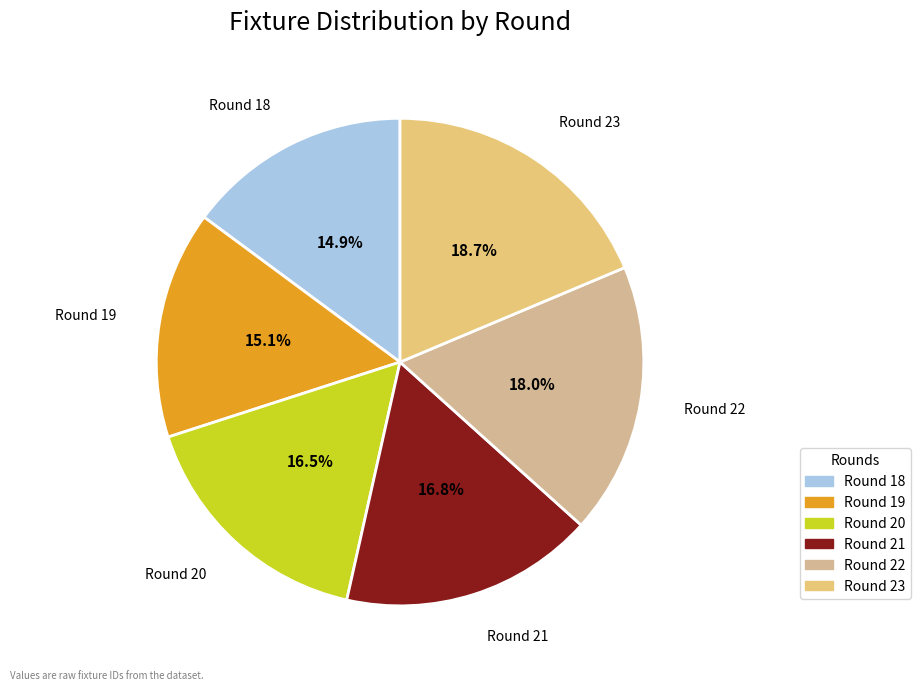

What percentage is the Round 19 slice, to the nearest percent?

15%